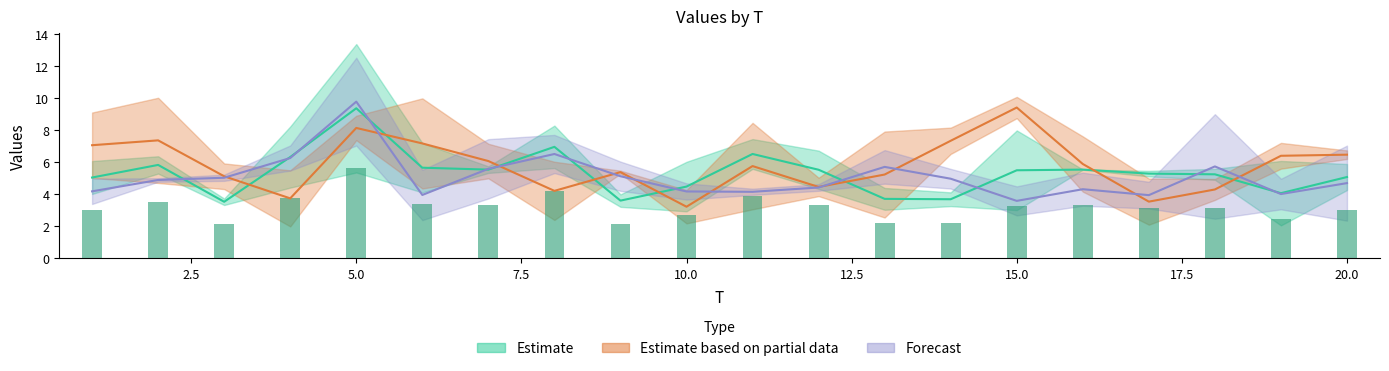

Is it true that x2 equals 8.1 at 18?

False